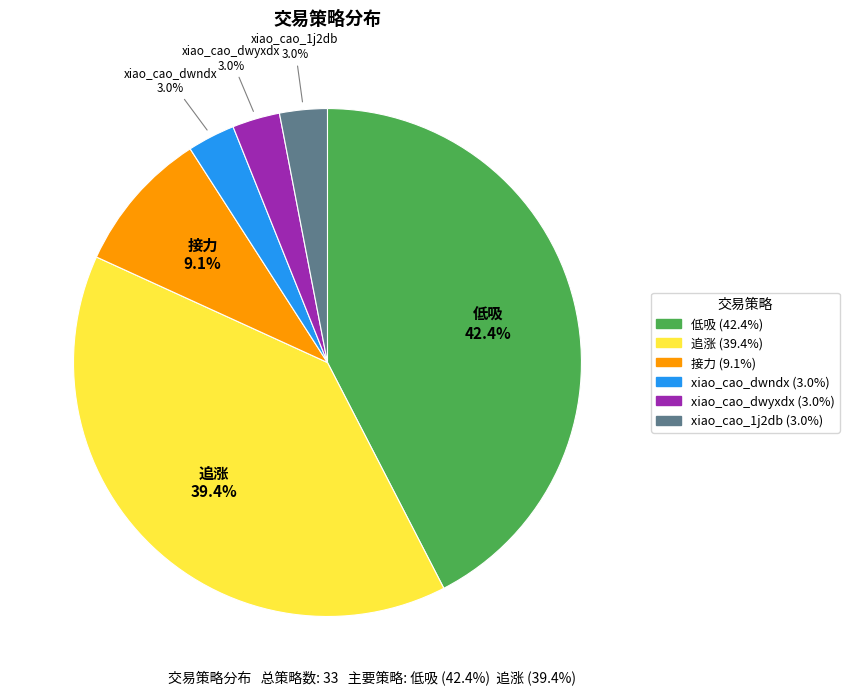

Does xiao_cao_dwndx account for over 50% of the chart?

No